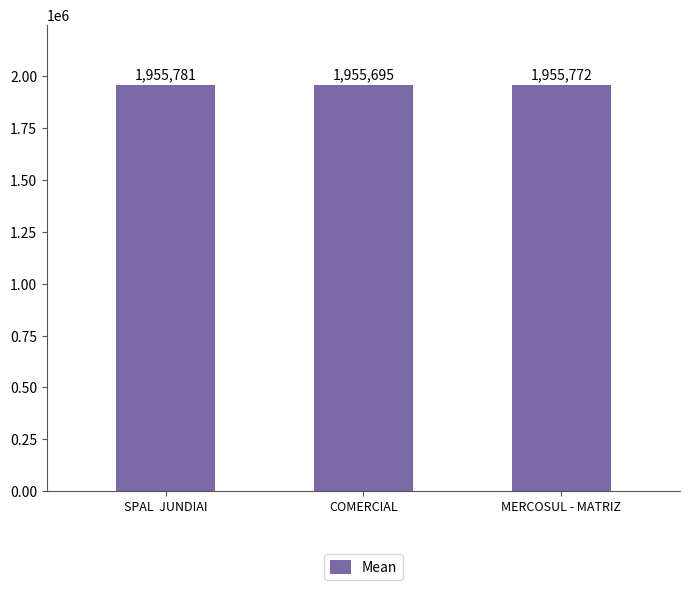

Read the value at MERCOSUL - MATRIZ, to the nearest 5.

1955770